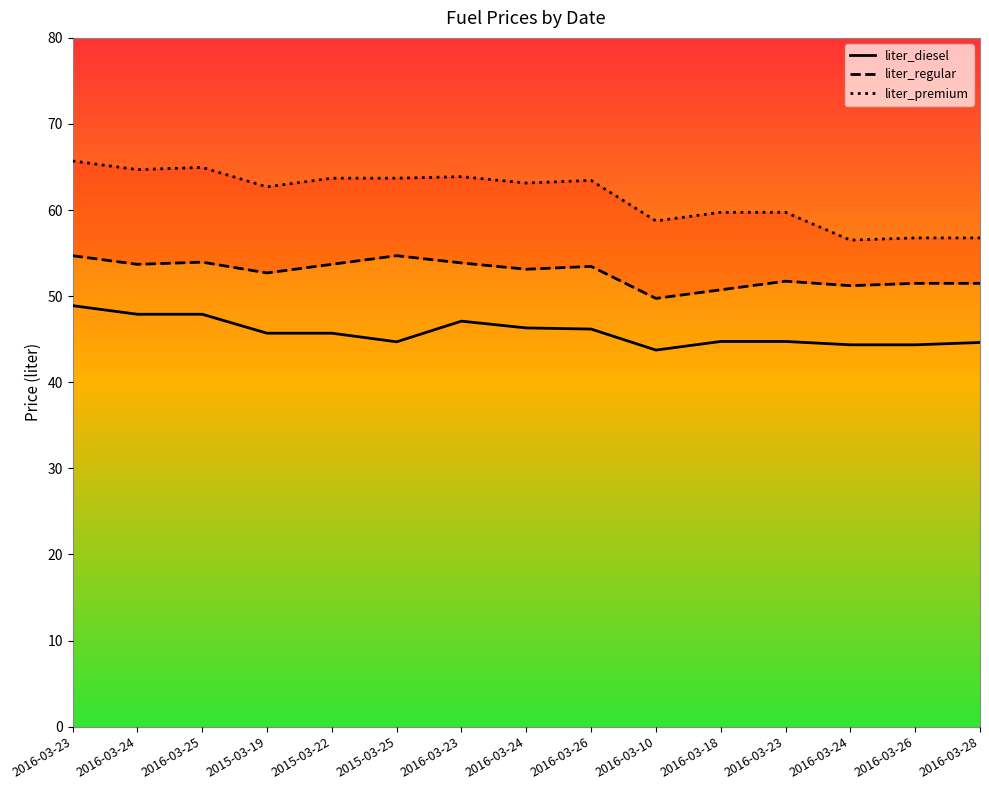

Which has a higher value, 2016-03-10 or 2016-03-28?

2016-03-28